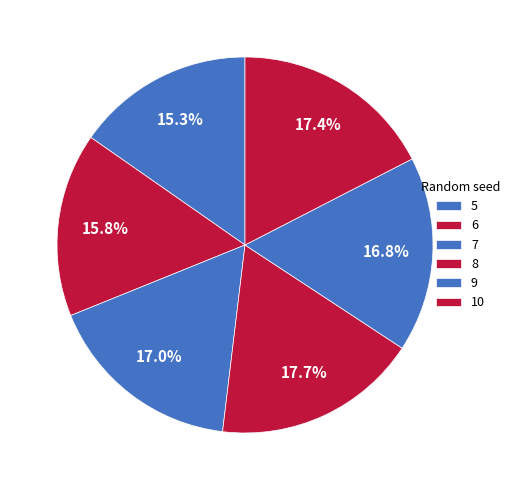

Is 9 the majority of the pie?

No